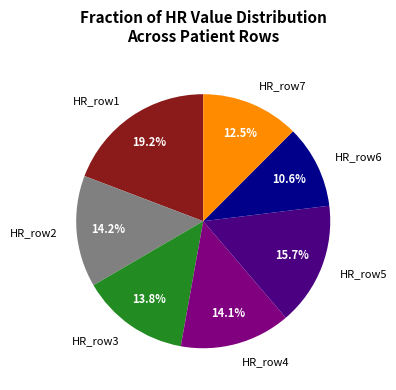

What portion of the pie excludes HR_row5?

84.3%